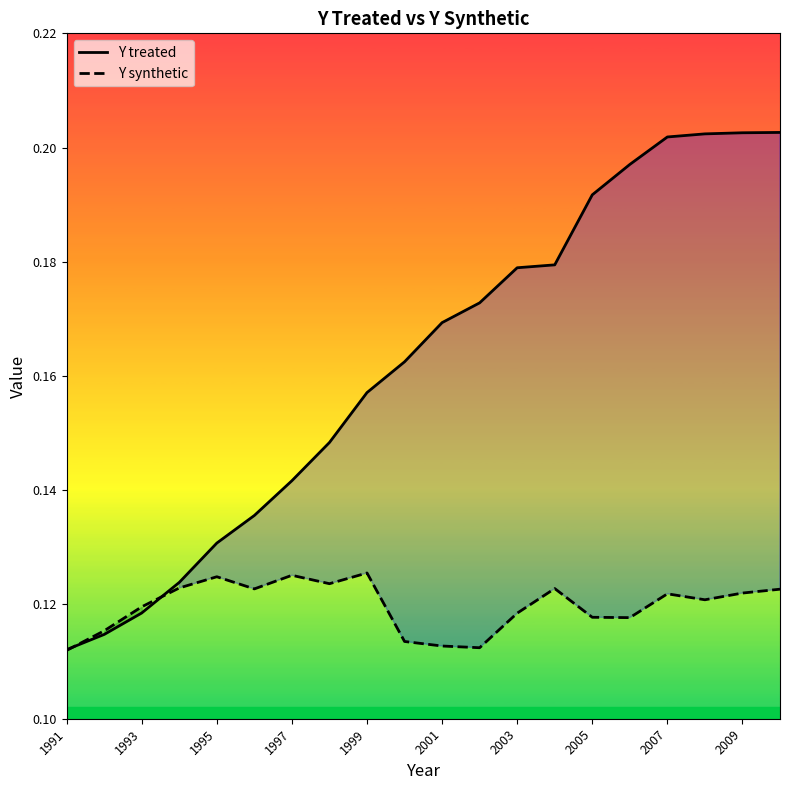

Which series has the largest total across all categories?

Y treated